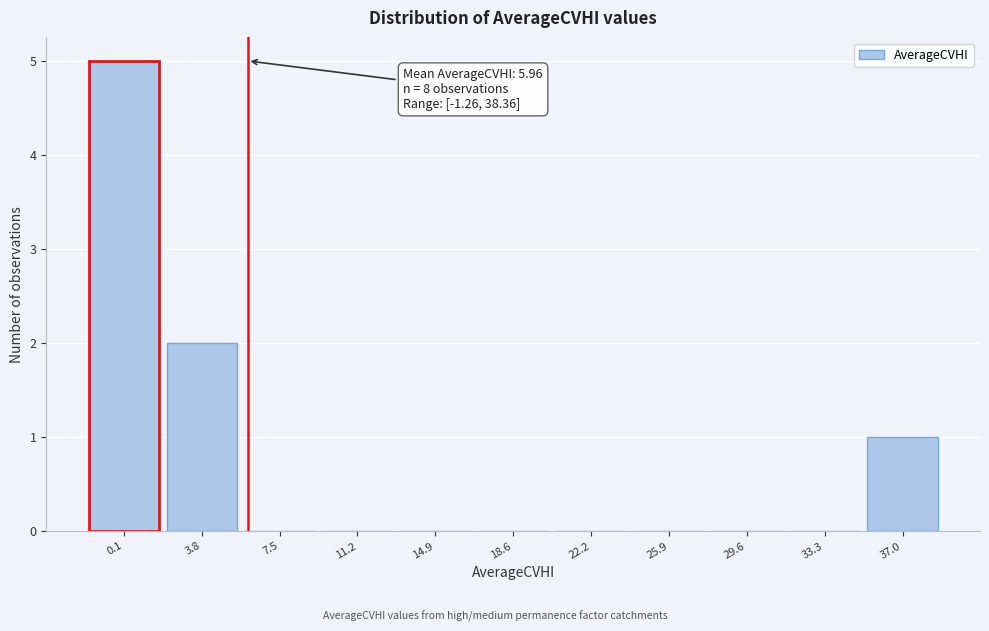

Which range on the x-axis has the tallest bar?

-2.0 to 2.0